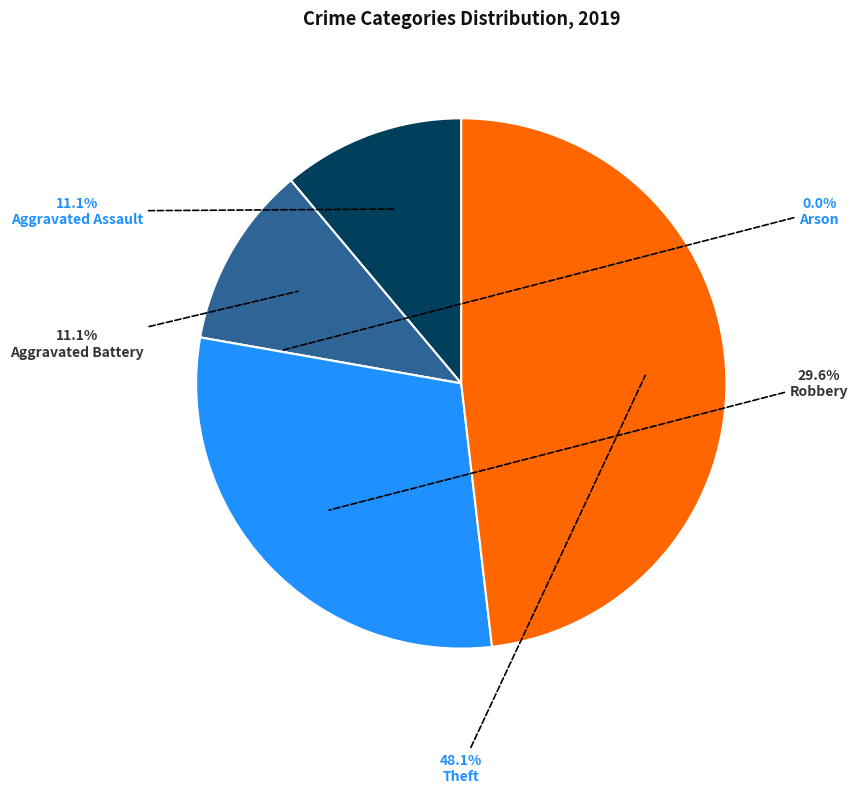

Combined, what portion of the pie is Theft and Arson?

48.1%